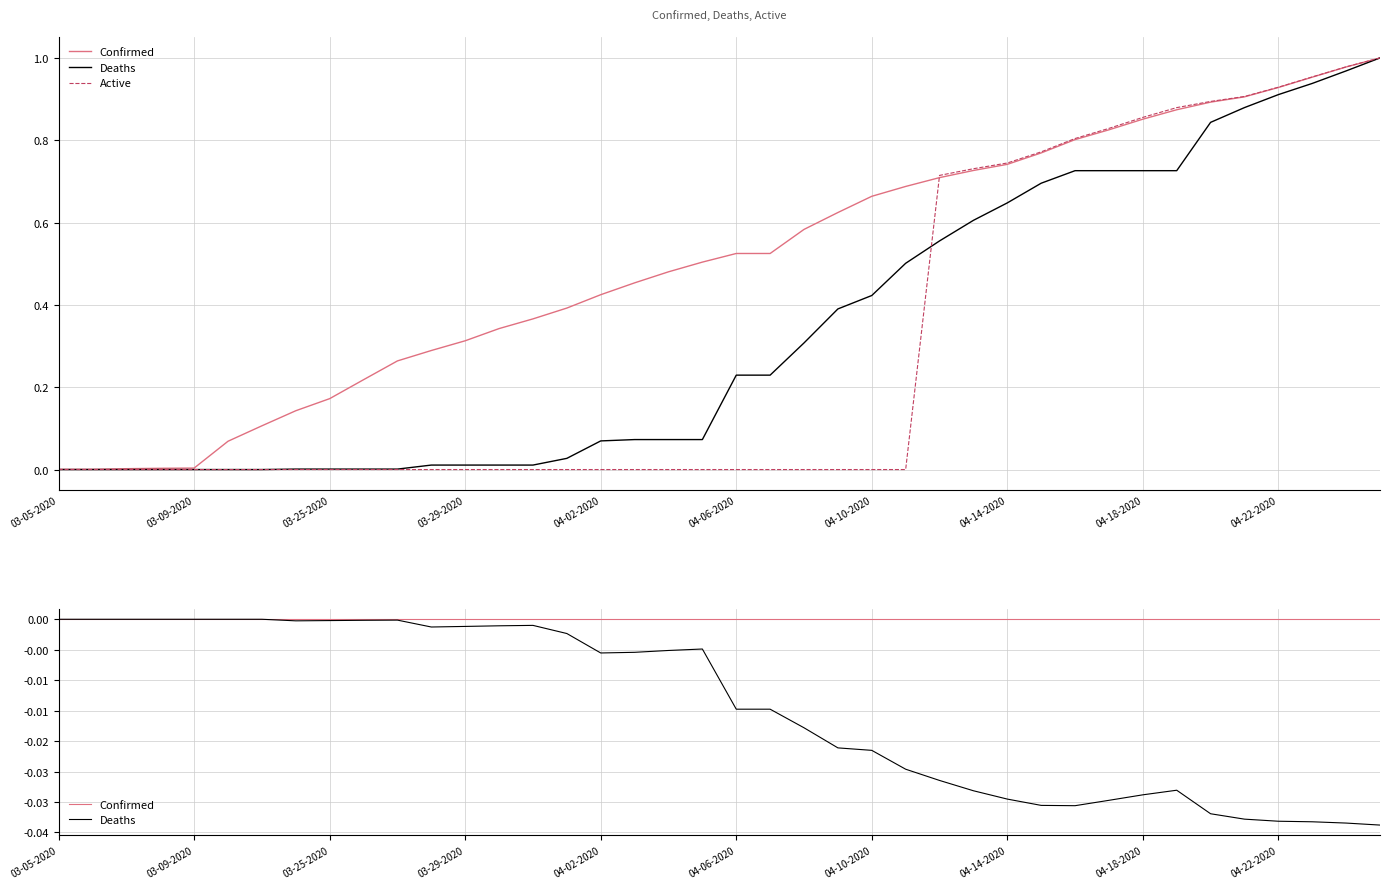

What are all the series names shown in the legend?

Confirmed, Deaths, Active